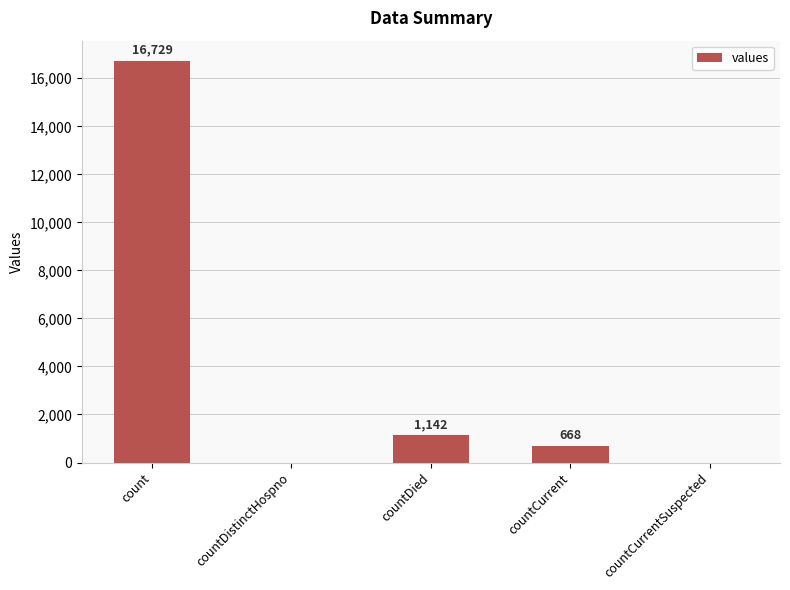

Which label corresponds to the largest value in the chart?

count